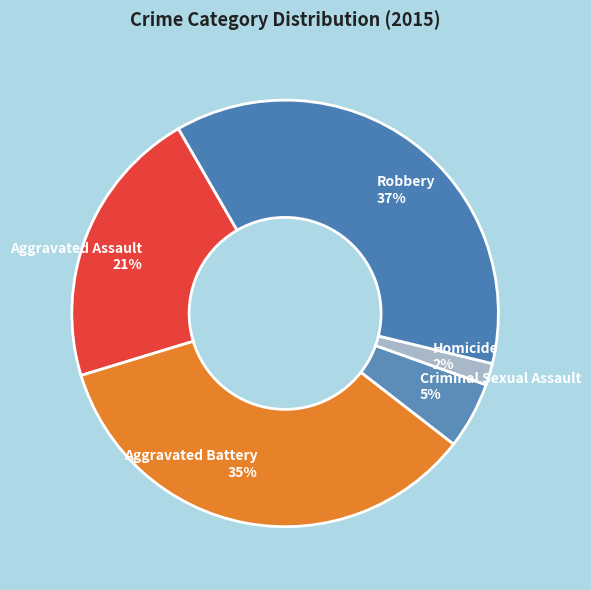

Which has a higher value, Robbery or Criminal Sexual Assault?

Robbery